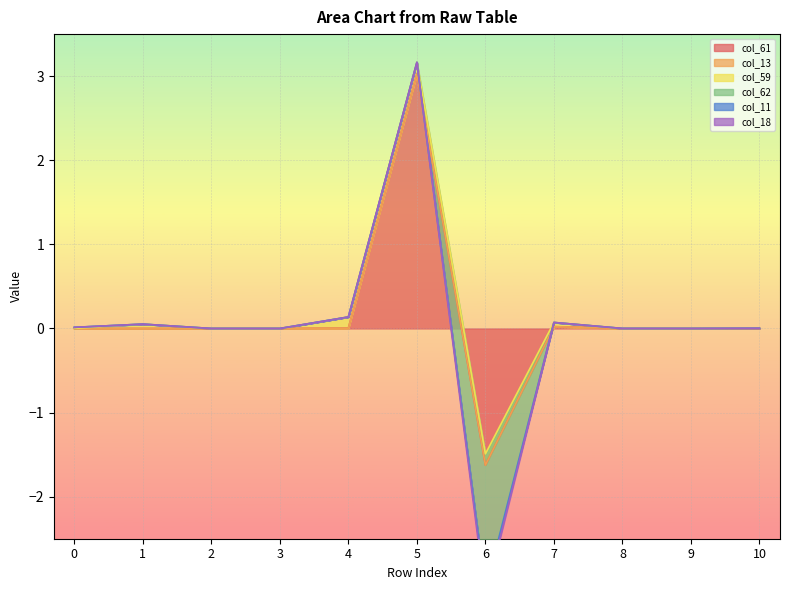

Which series has the largest range (max minus min)?

col_61